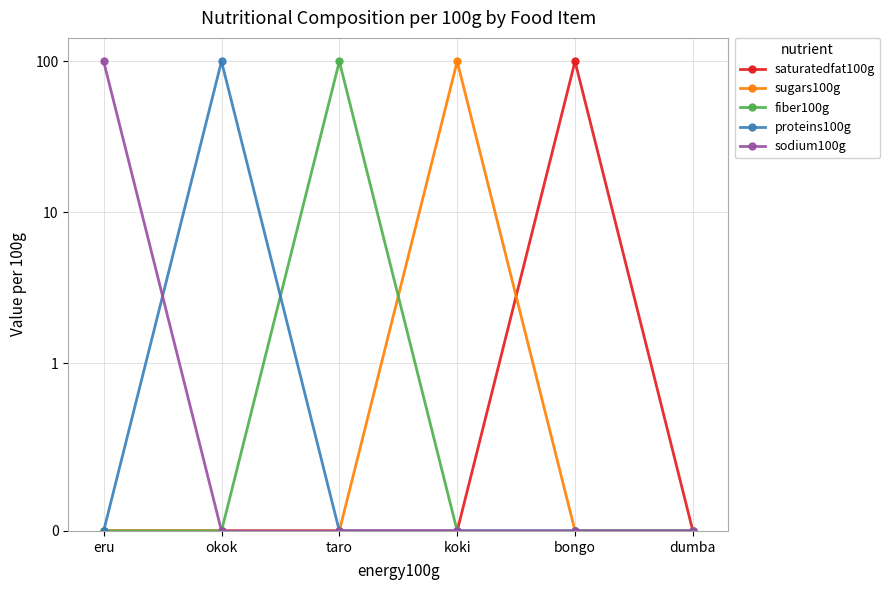

What is the maximum value for sodium100g?

100